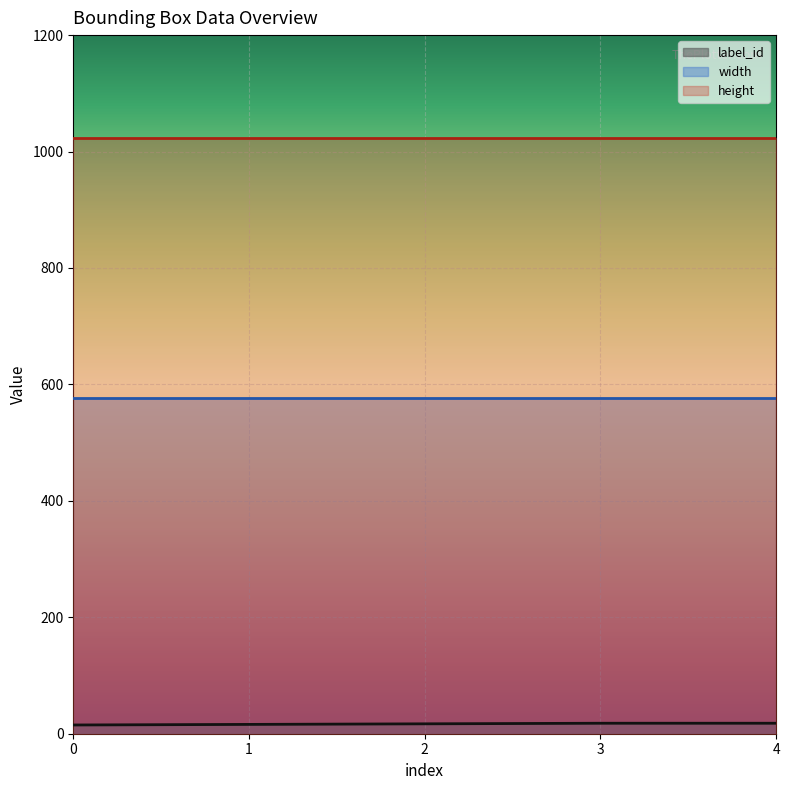

Rank the categories by width value from highest to lowest.

0, 1, 2, 3, 4